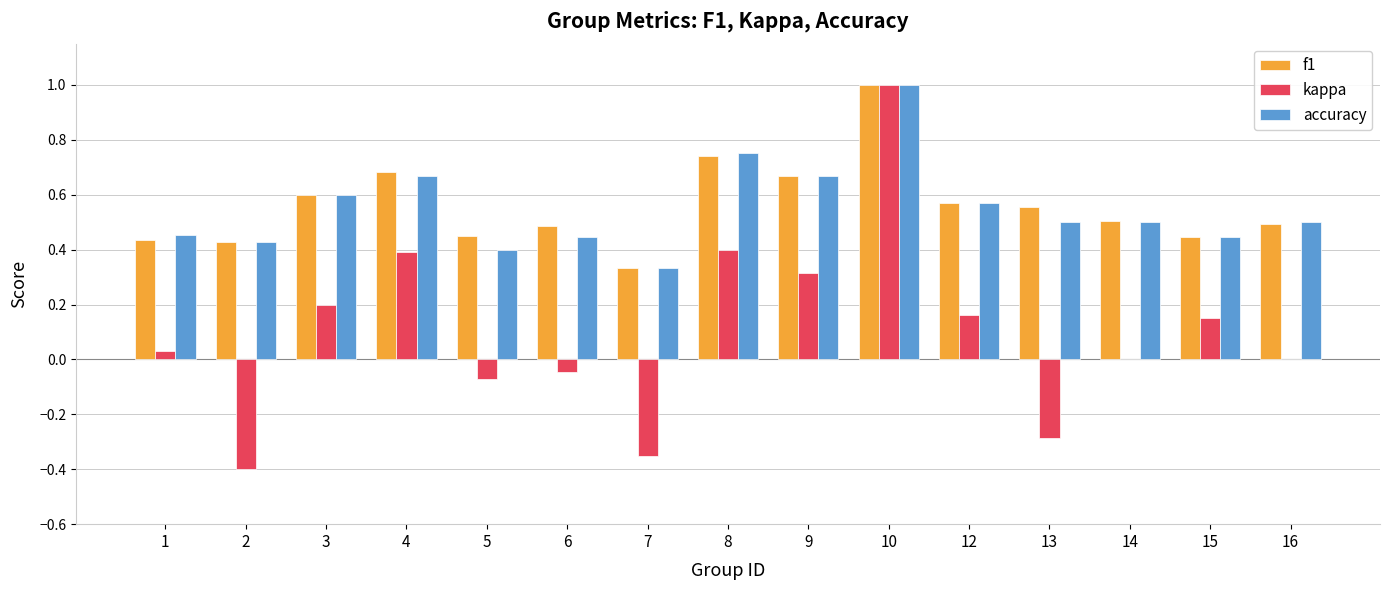

The f1 series shows 1.1 at 8. True or false?

False